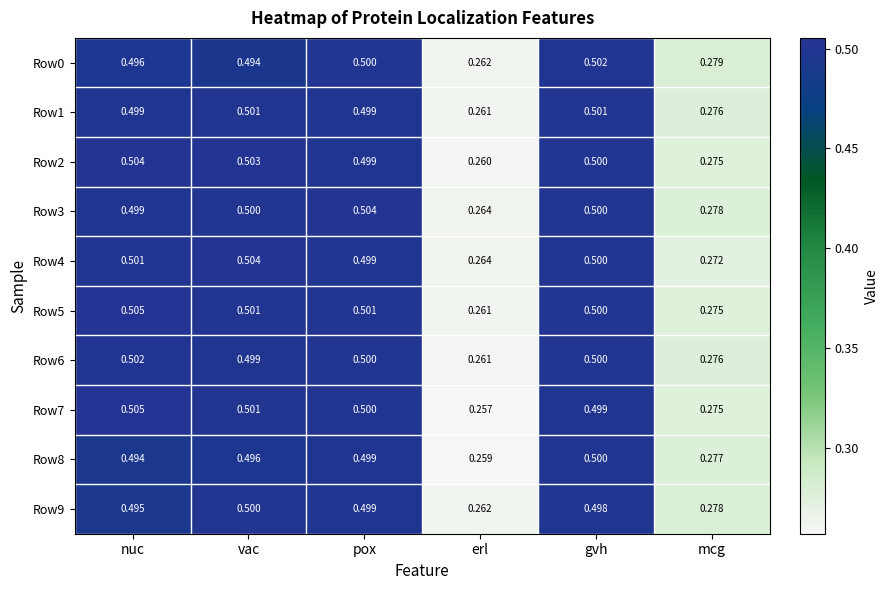

Where is Row0 nearest to the value 0?

erl